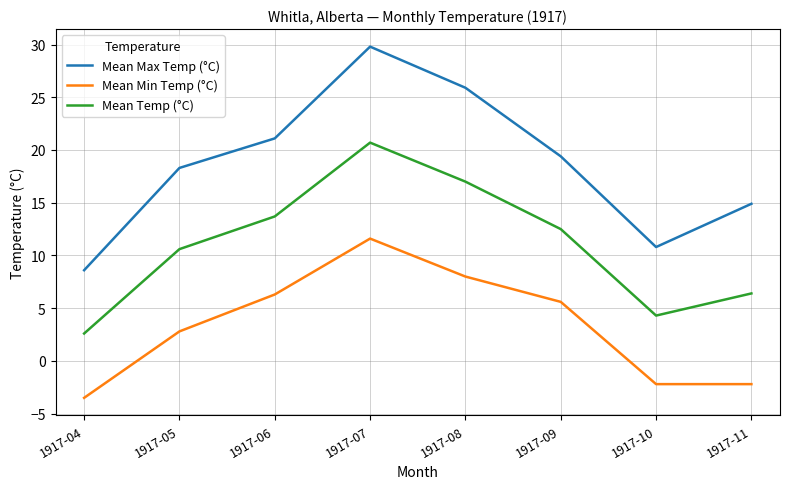

Which series has the largest range (max minus min)?

Mean Max Temp (°C)